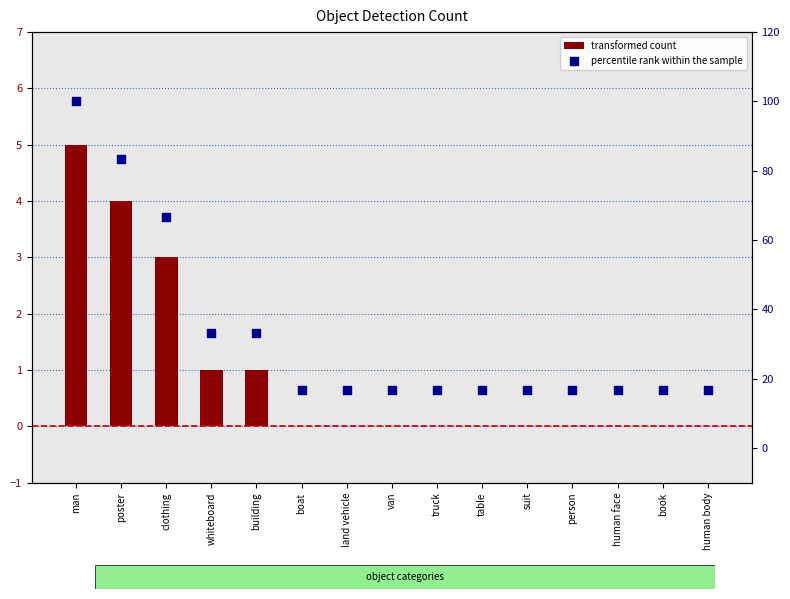

Which series contains the highest Y value?

percentile rank within the sample